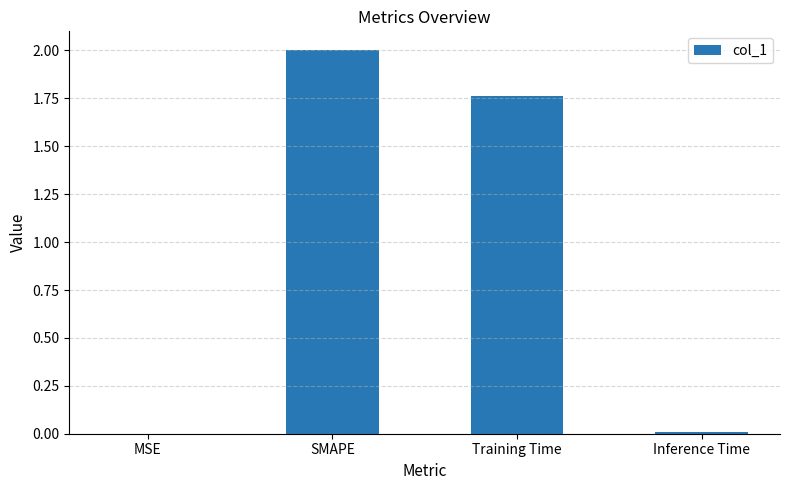

Where is the data nearest to the value 1?

Training Time